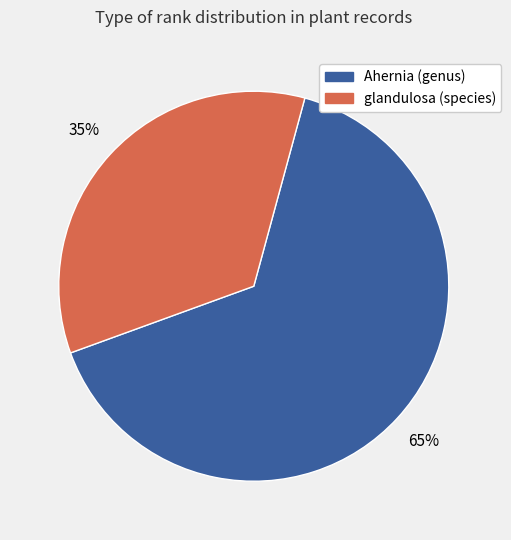

What percentage is the glandulosa (species) slice, to the nearest percent?

35%